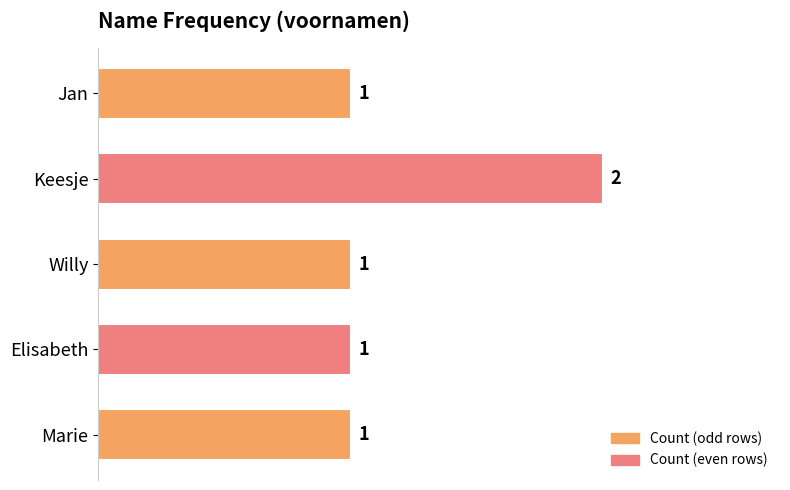

The value at Elisabeth is 1. True or false?

True